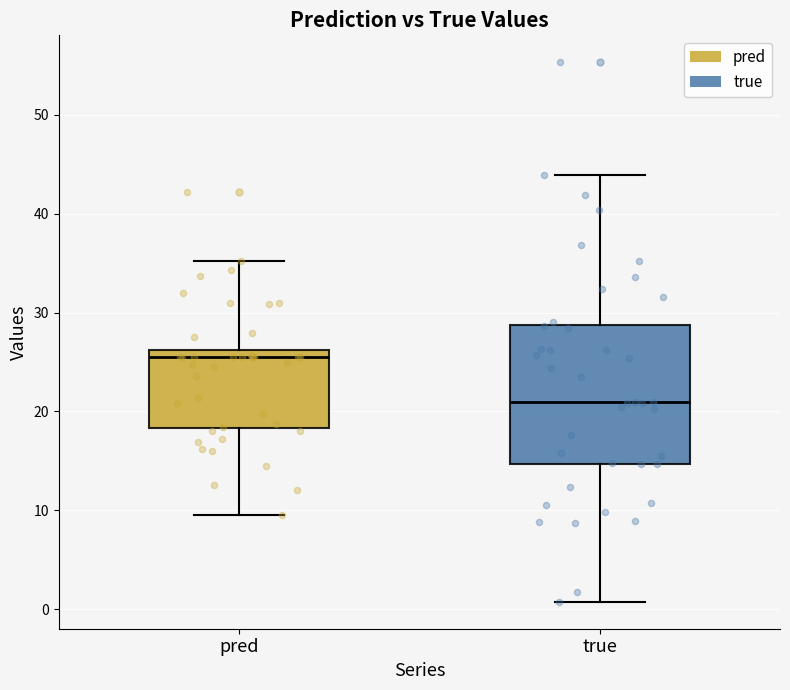

Which box has the highest median line?

pred